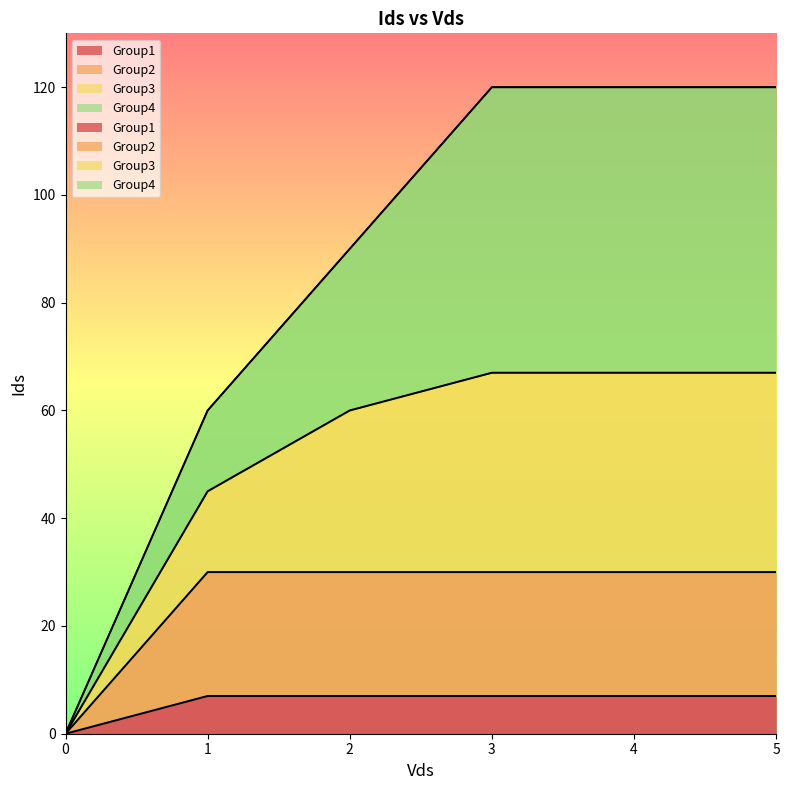

What is the average value of the Group4 series?

85